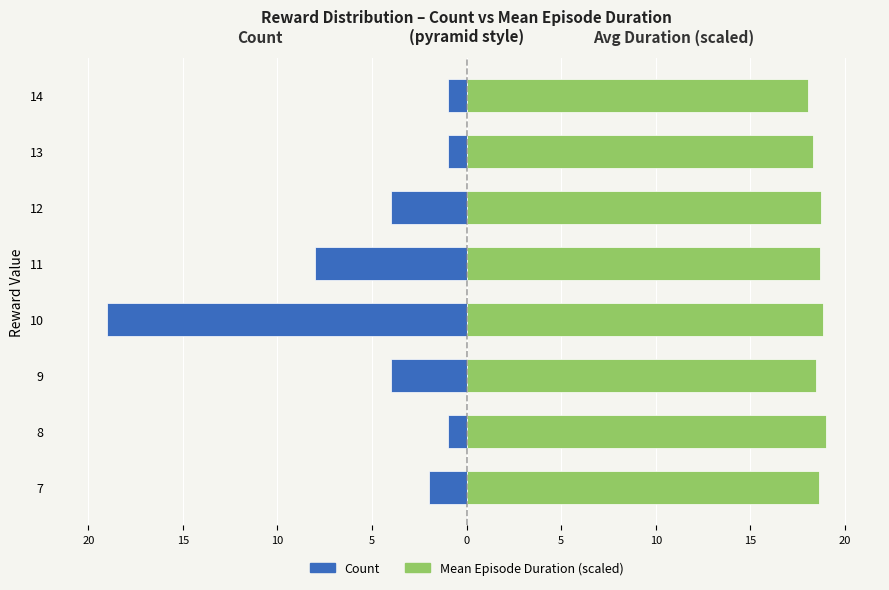

How many bars are there in total?

16